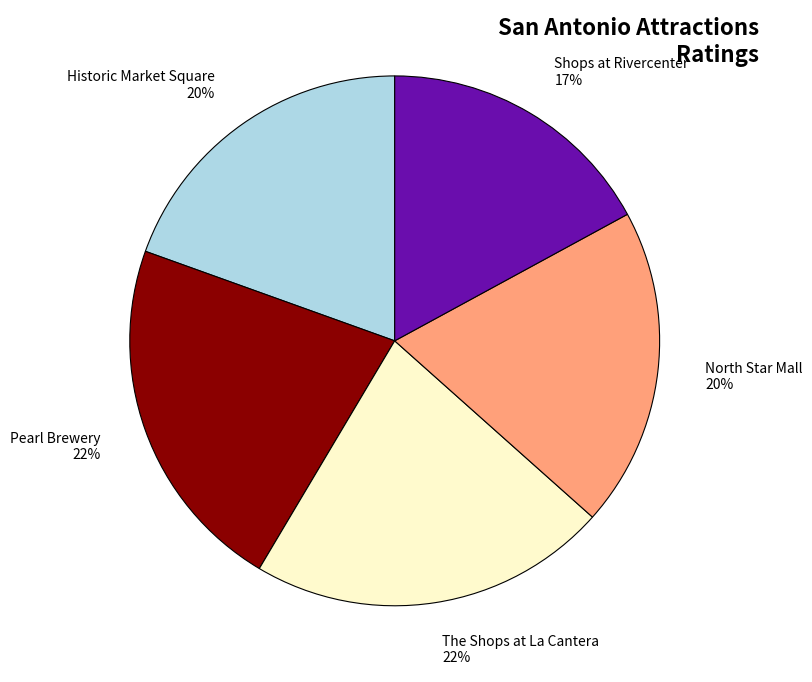

True or false: Shops at Rivercenter accounts for 17% of the total.

True